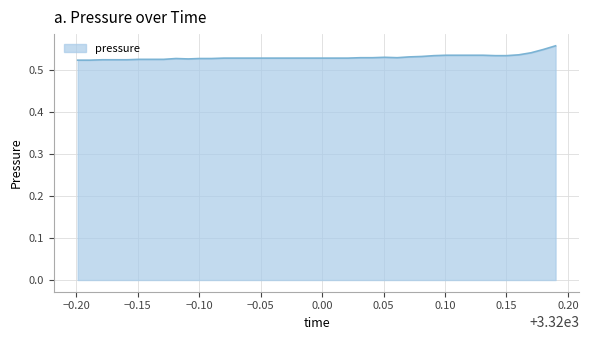

True or false: there are more than 0 points higher than both neighbors.

True